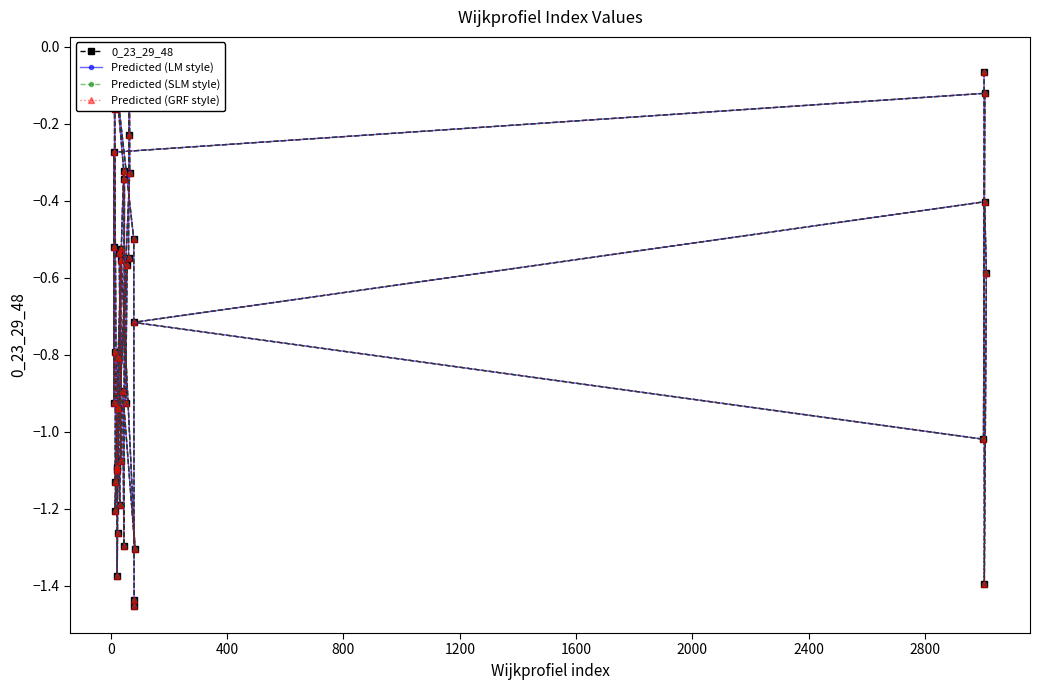

What is the sum of all Predicted (LM style) values?

-30.0